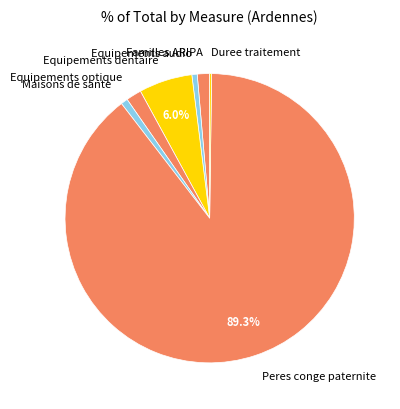

What is the largest slice in the pie chart?

Peres conge paternite